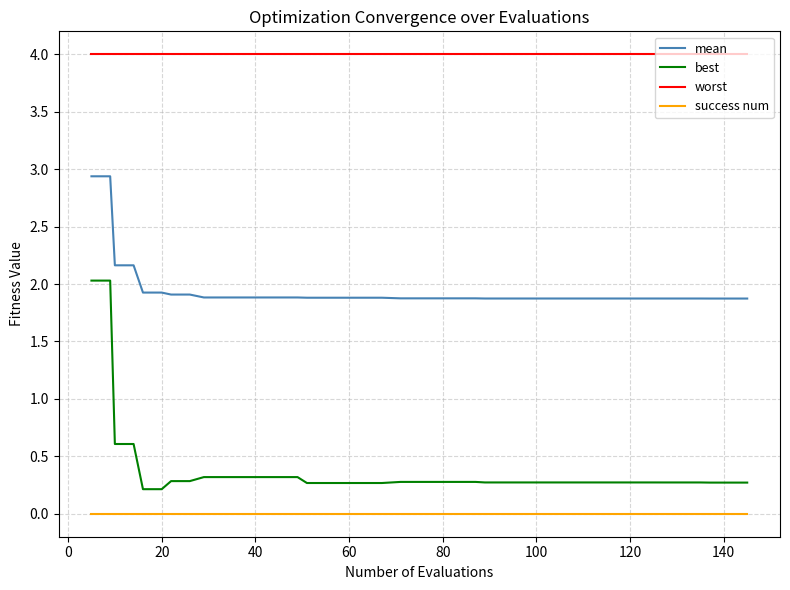

Reading left to right, what are all the values shown in this chart?

mean: 2.9	2.9	2.2	2.2	1.9	1.9	1.9	1.9	1.9	1.9	1.9	1.9	1.9	1.9	1.9	1.9	1.9	1.9	1.9	1.9	1.9	1.9	1.9	1.9	1.9	1.9	1.9	1.9	1.9	1.9	1.9	1.9	1.9	1.9	1.9	1.9	1.9	1.9	1.9	1.9
best: 2.0	2.0	0.6	0.6	0.2	0.2	0.3	0.3	0.3	0.3	0.3	0.3	0.3	0.3	0.3	0.3	0.3	0.3	0.3	0.3	0.3	0.3	0.3	0.3	0.3	0.3	0.3	0.3	0.3	0.3	0.3	0.3	0.3	0.3	0.3	0.3	0.3	0.3	0.3	0.3
worst: 4.0	4.0	4.0	4.0	4.0	4.0	4.0	4.0	4.0	4.0	4.0	4.0	4.0	4.0	4.0	4.0	4.0	4.0	4.0	4.0	4.0	4.0	4.0	4.0	4.0	4.0	4.0	4.0	4.0	4.0	4.0	4.0	4.0	4.0	4.0	4.0	4.0	4.0	4.0	4.0
success num: 0.0	0.0	0.0	0.0	0.0	0.0	0.0	0.0	0.0	0.0	0.0	0.0	0.0	0.0	0.0	0.0	0.0	0.0	0.0	0.0	0.0	0.0	0.0	0.0	0.0	0.0	0.0	0.0	0.0	0.0	0.0	0.0	0.0	0.0	0.0	0.0	0.0	0.0	0.0	0.0